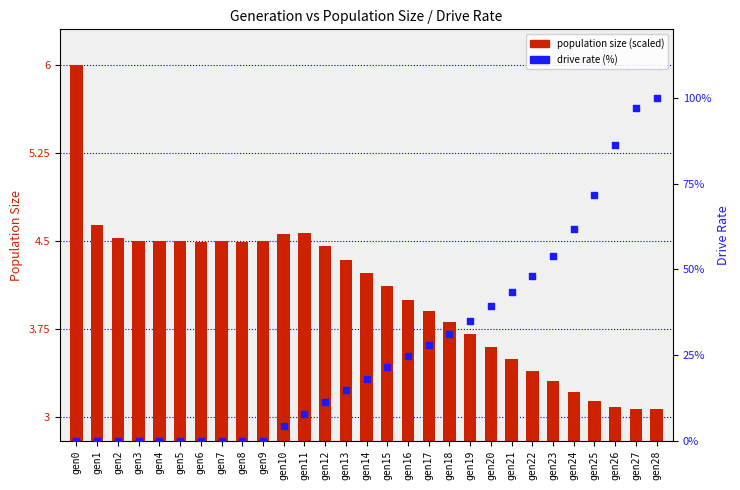

Which series has the widest spread of Y values?

drive rate (%)